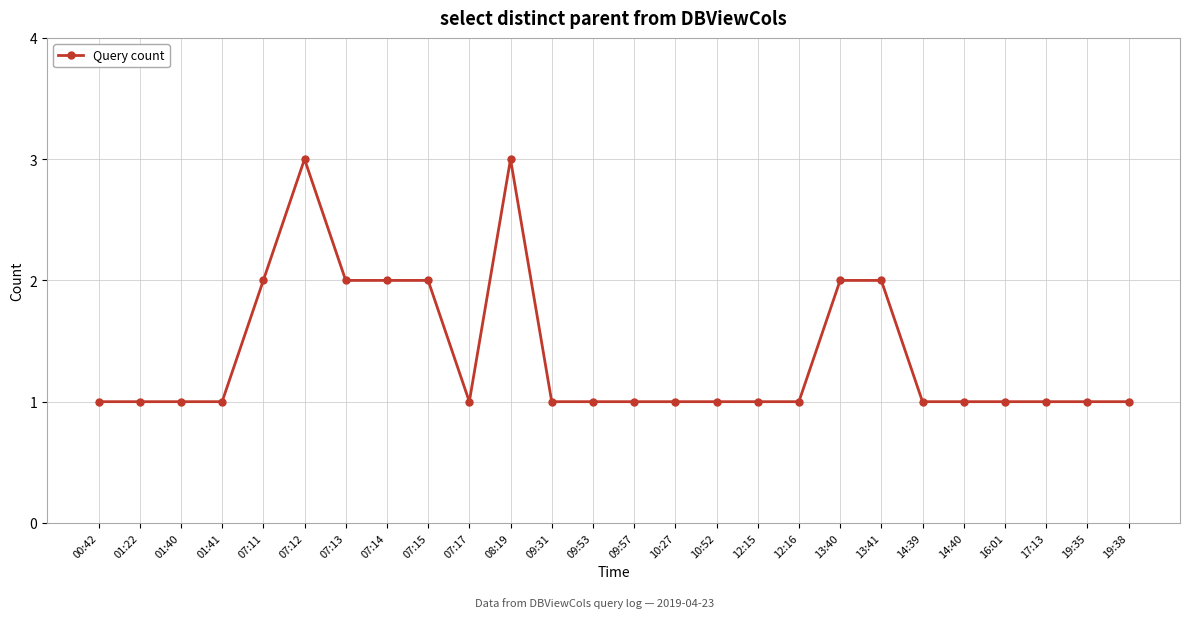

Is this an area chart (filled region under the line)?

No